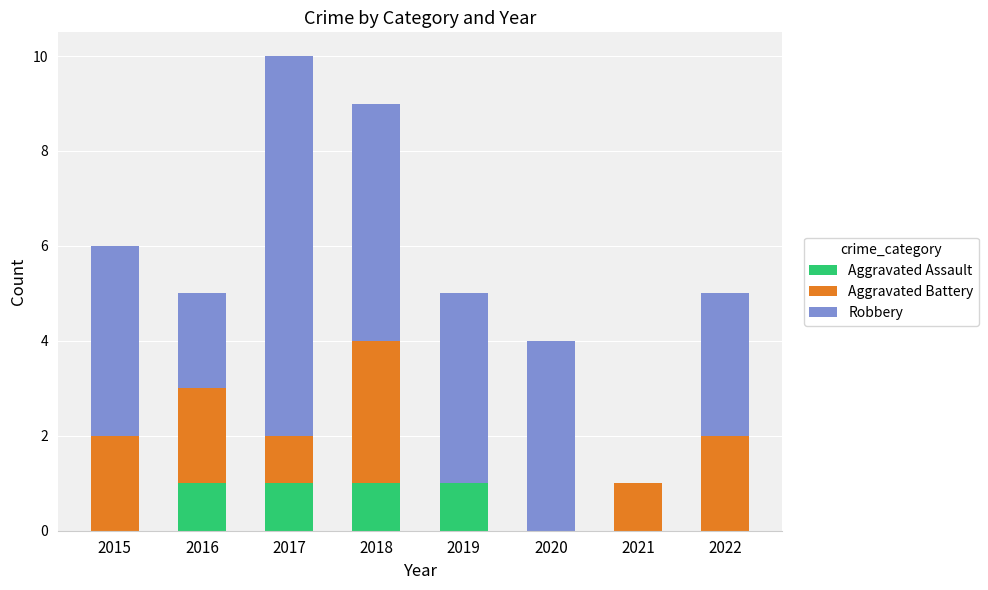

The value of Aggravated Assault at 2018 is 2. True or false?

False